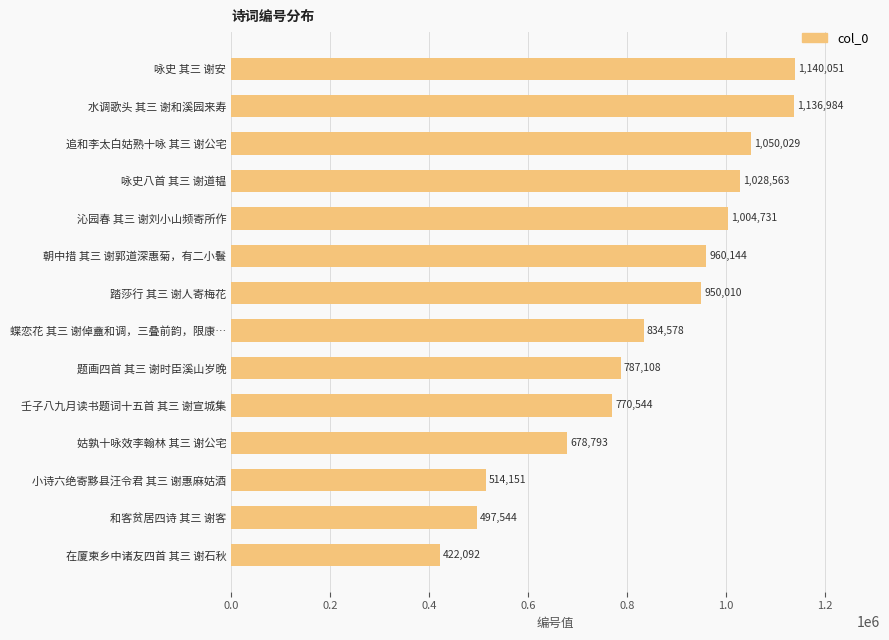

What is the greatest value displayed?

1140051